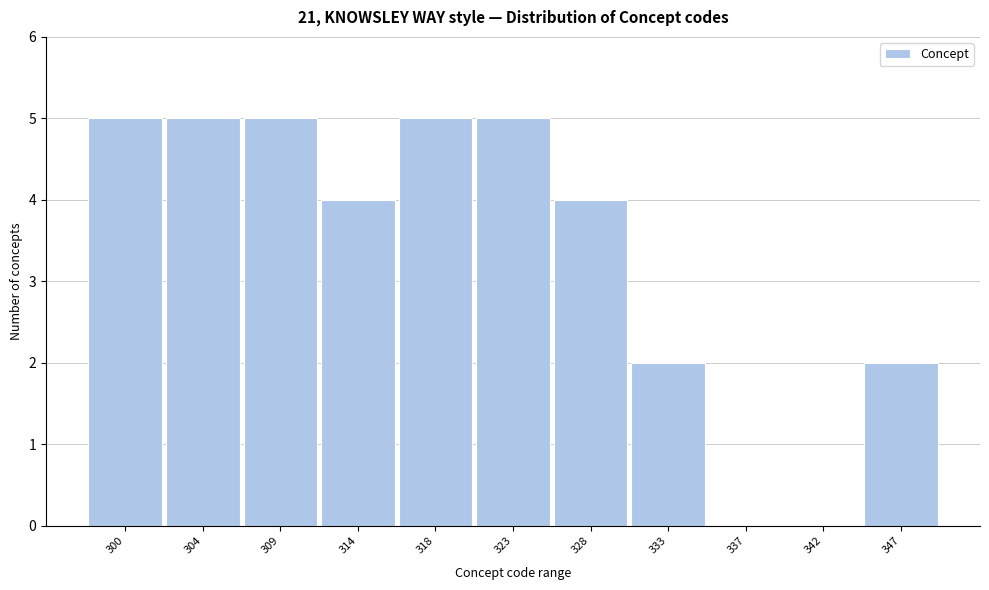

Reading right to left, extract all data points from this chart.

347=2	342=0	337=0	333=2	328=4	323=5	318=5	314=4	309=5	304=5	300=5